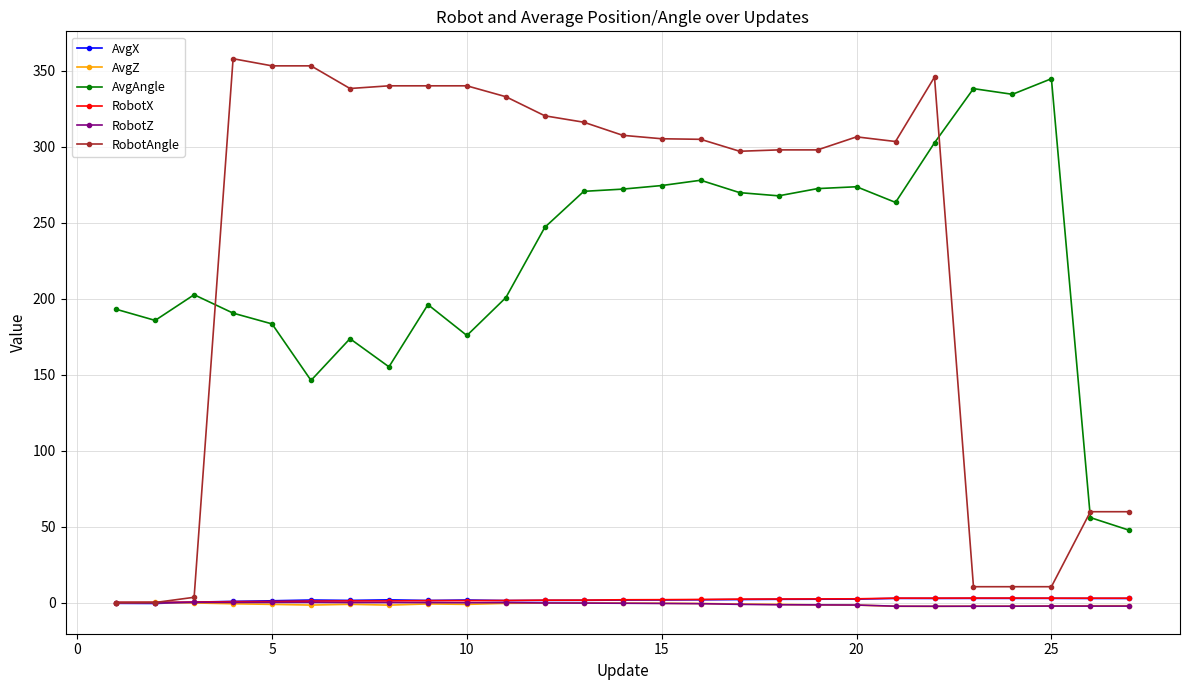

What is the minimum value for AvgAngle?

47.5